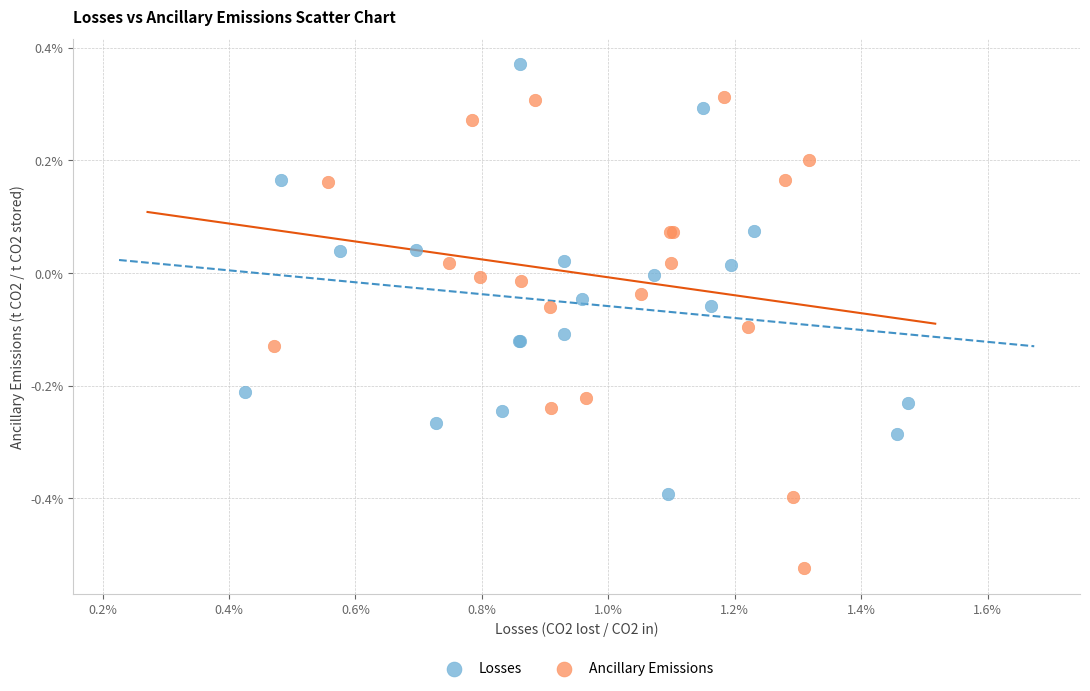

Which series has the widest spread of Y values?

Ancillary Emissions